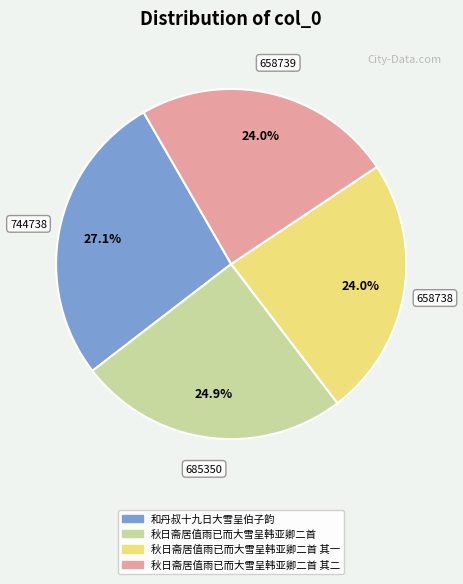

Is there any slice that represents more than half of the pie?

No